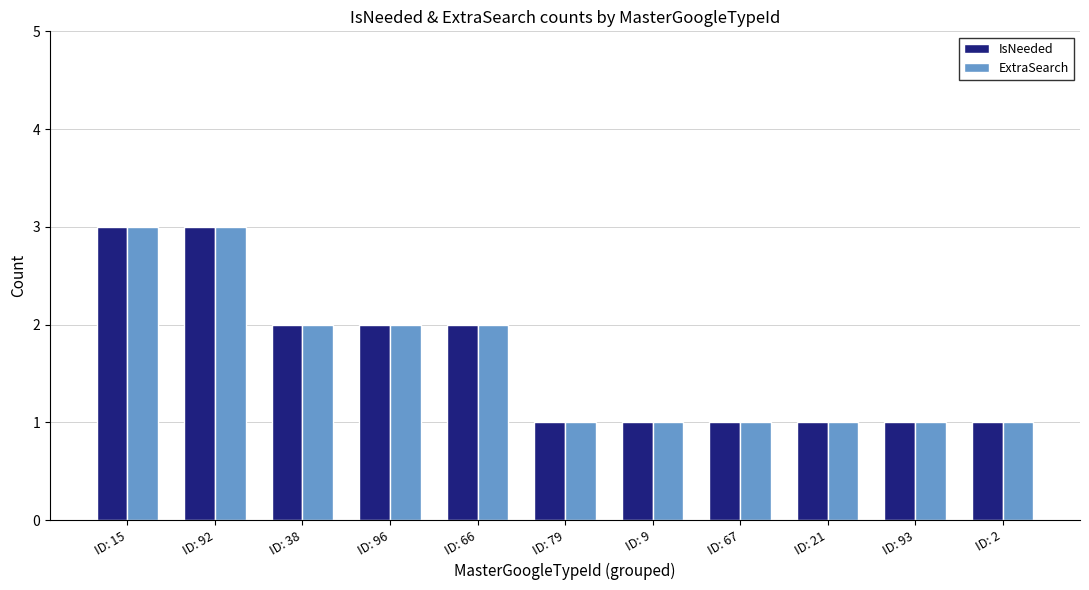

What is the lowest value of the IsNeeded series?

1